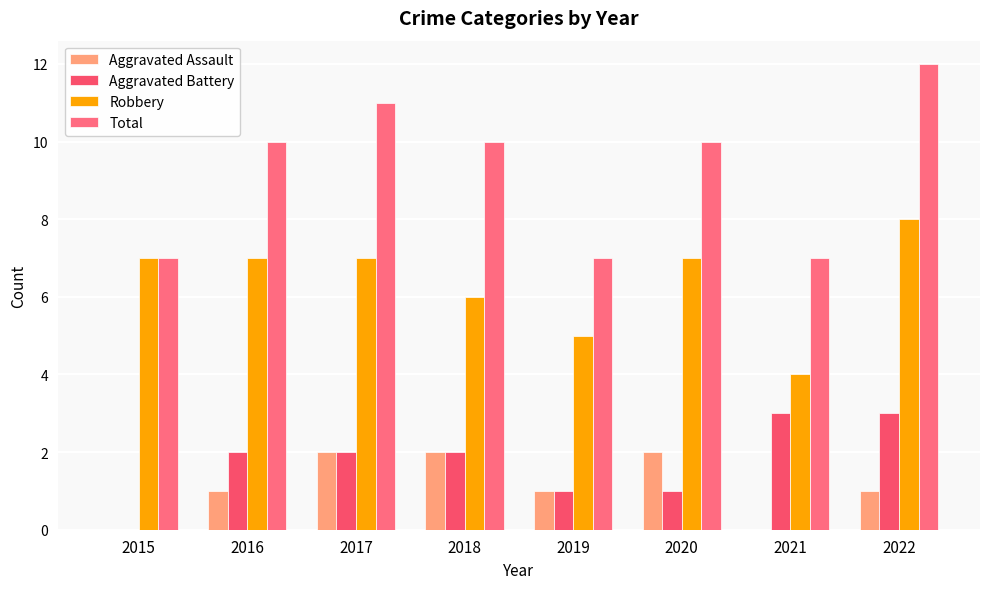

Rank the series by their maximum value, from highest to lowest.

Total, Robbery, Aggravated Battery, Aggravated Assault